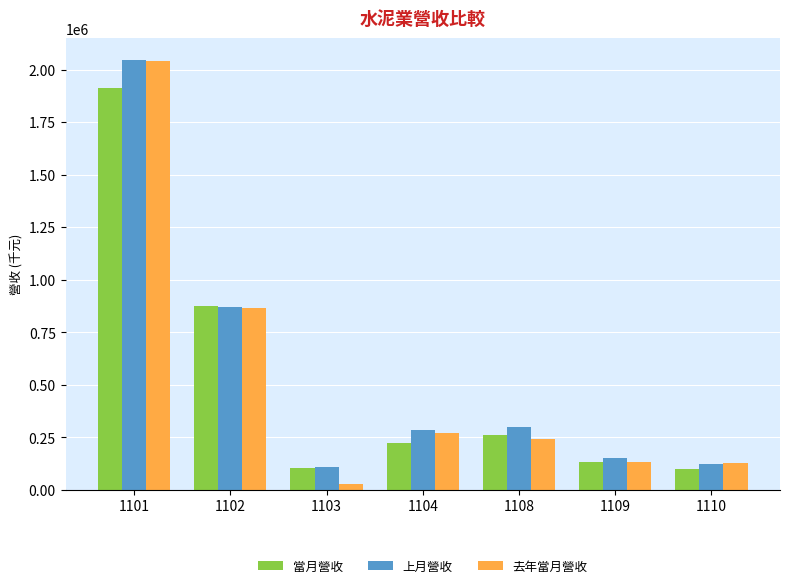

How many distinct data groups are displayed?

3